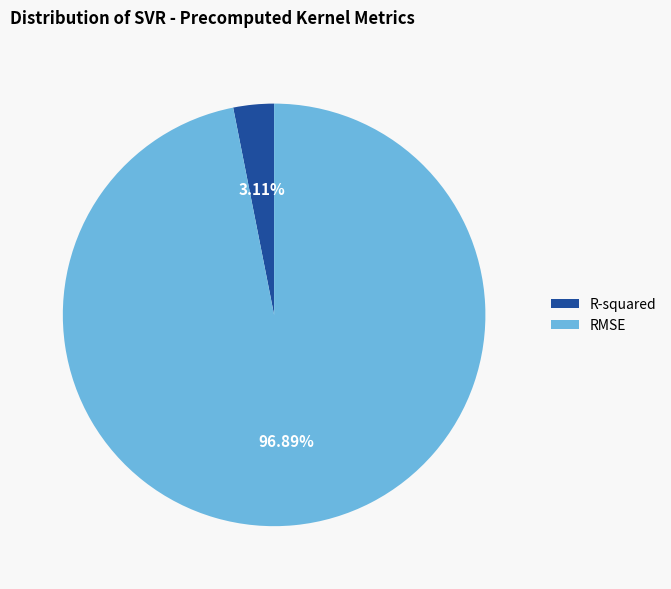

How much of the chart is everything except RMSE?

3.1%